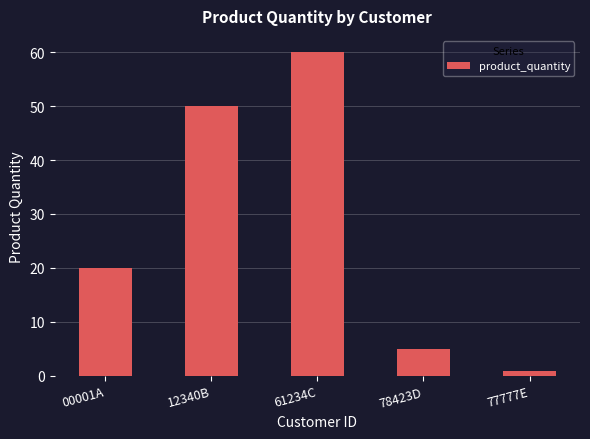

Reading right to left, list all the values displayed in this chart.

1	5	60	50	20